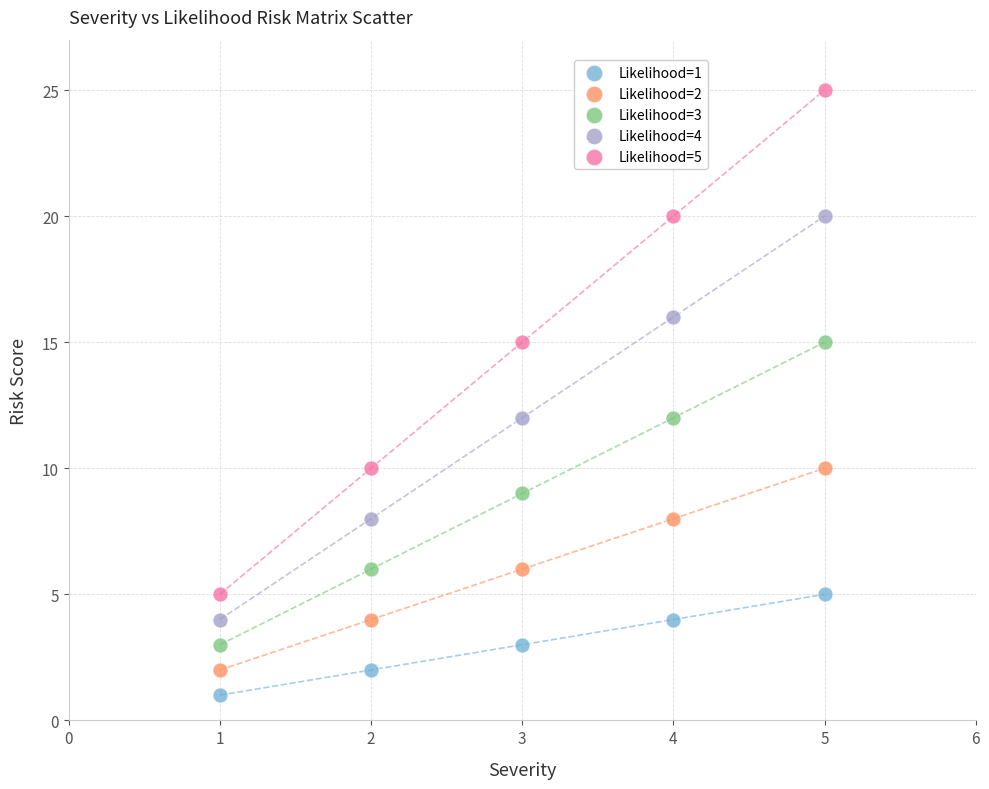

Which series has the largest Y range (max minus min)?

Likelihood=5